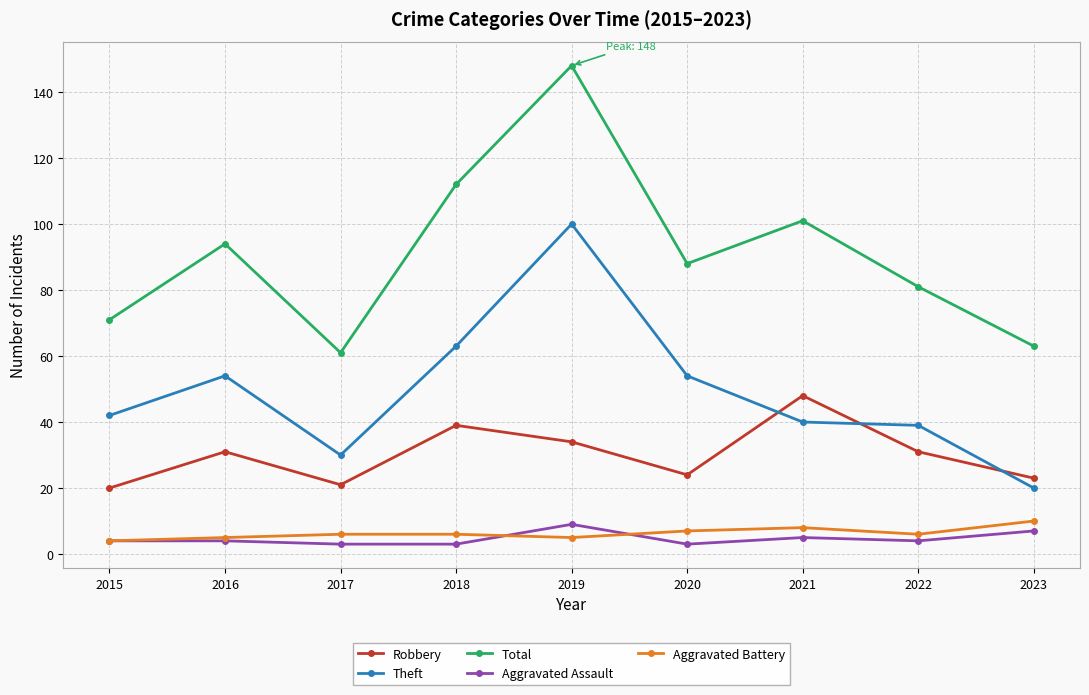

Which series has the widest spread of values?

Total